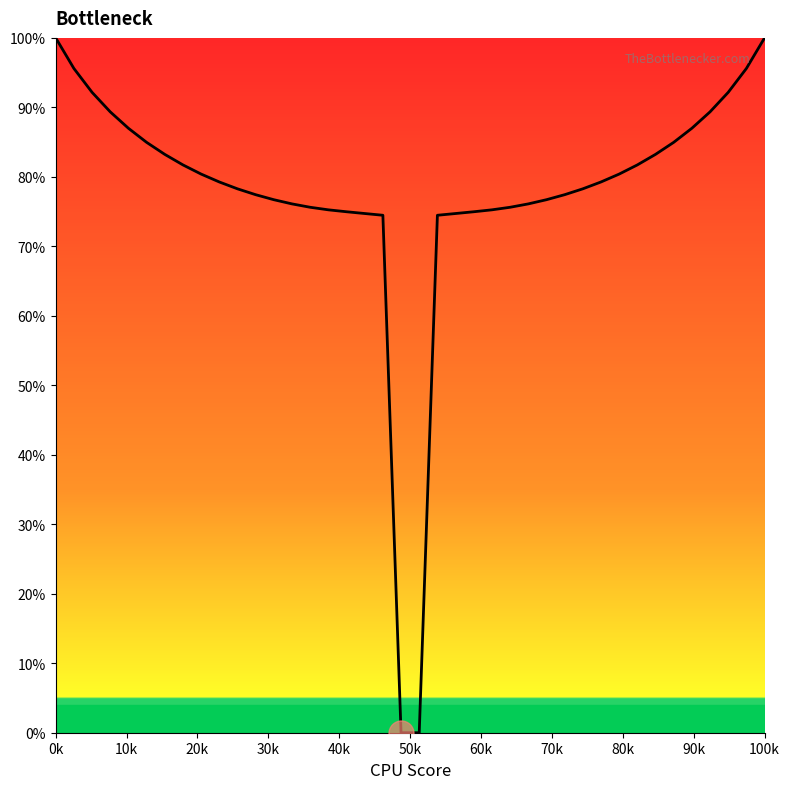

What is the difference between the maximum and minimum values?

100.0